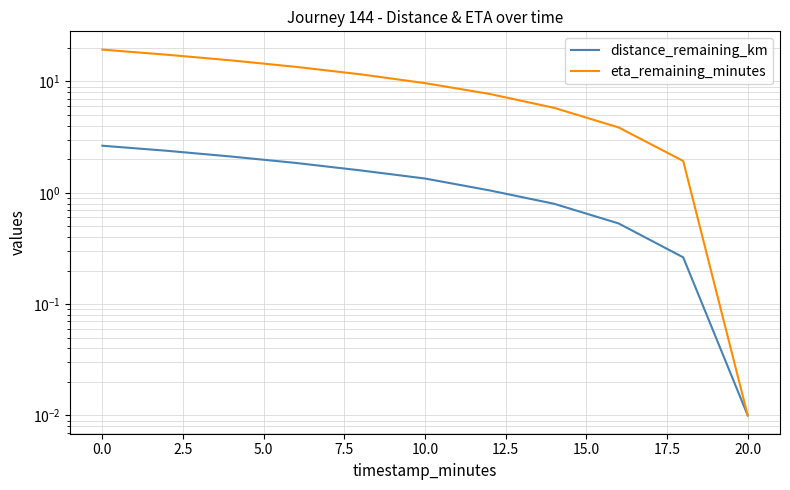

What are all the series names shown in the legend?

distance_remaining_km, eta_remaining_minutes